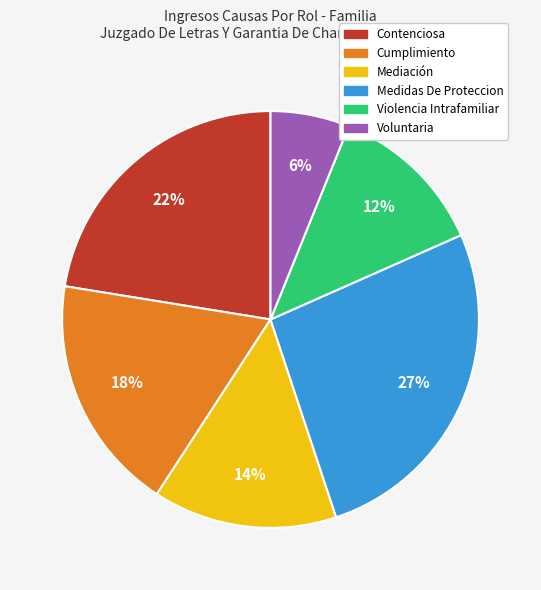

Is there a majority slice in this chart?

No